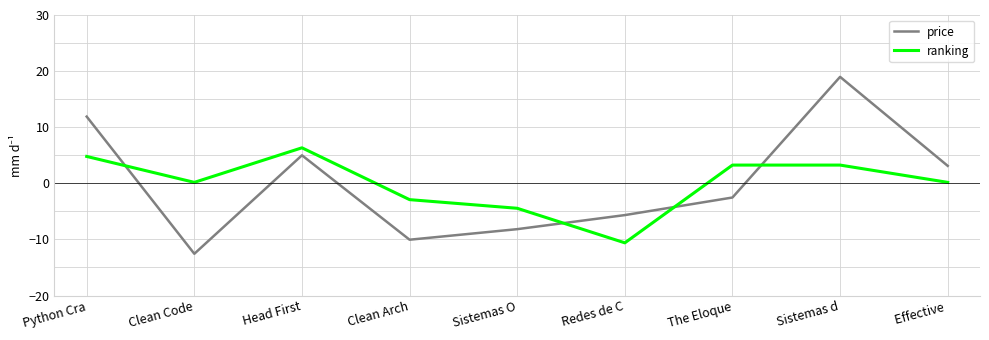

Between which two adjacent categories do price and ranking first intersect?

Python Cra and Clean Code